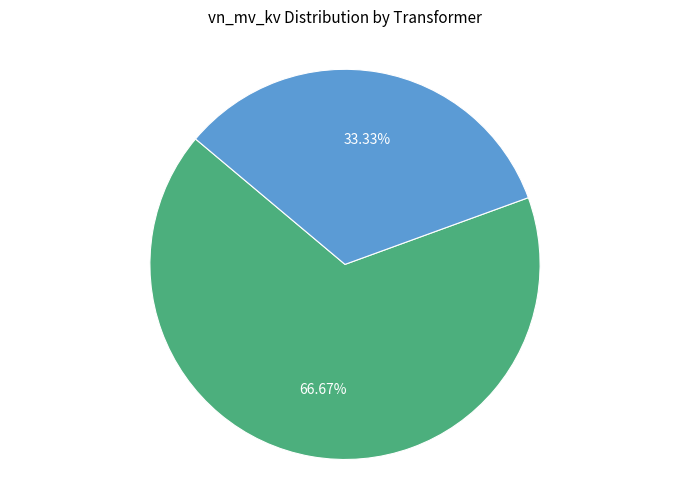

Approximately how many times larger is the value at 63/25/38 MVA 110/10/10 kV compared to 63/25/38 MVA 110/20/10 kV?

0.5